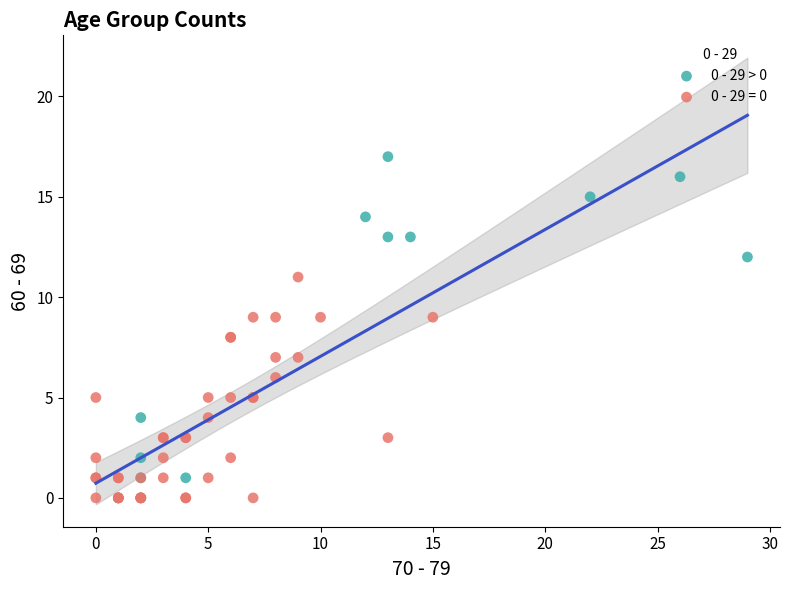

Which series has the widest spread of Y values?

0 - 29 > 0